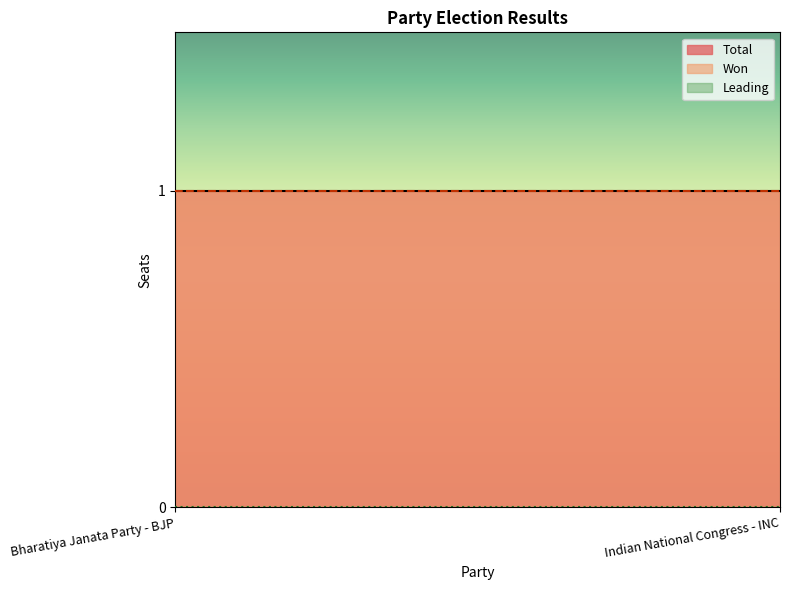

What is the value of the Total point at the 2nd from the left?

1